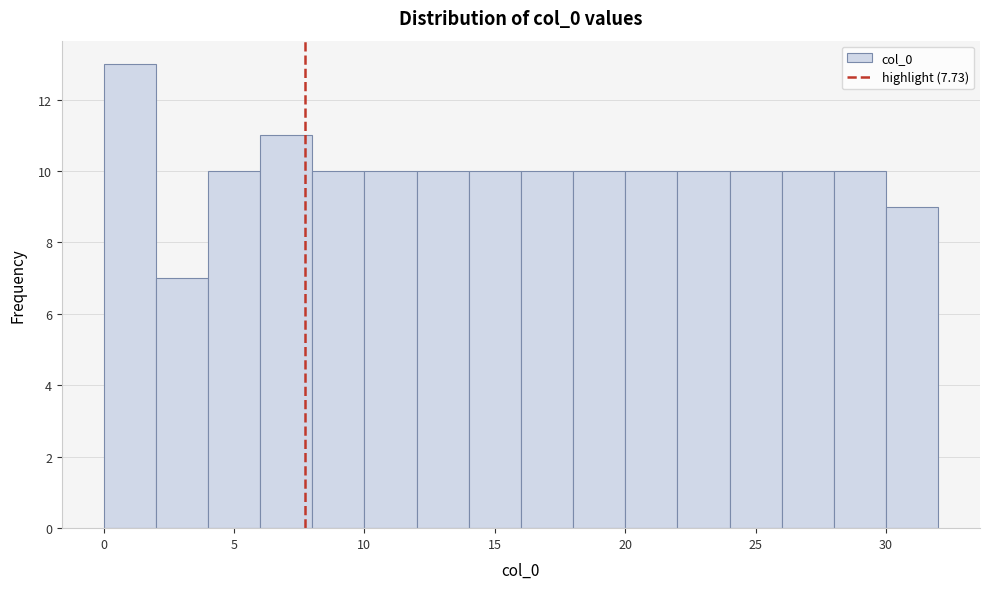

Reading left to right, transcribe this chart: for each bar, give the range it covers on the x-axis and its height. The values are not printed on the chart, so give them approximately, as read against the axis.

0 to 2: 13
2 to 4: 7
4 to 6: 10
6 to 8: 11
8 to 10: 10
10 to 12: 10
12 to 14: 10
14 to 16: 10
16 to 18: 10
18 to 20: 10
20 to 22: 10
22 to 24: 10
24 to 26: 10
26 to 28: 10
28 to 30: 10
30 to 32: 9